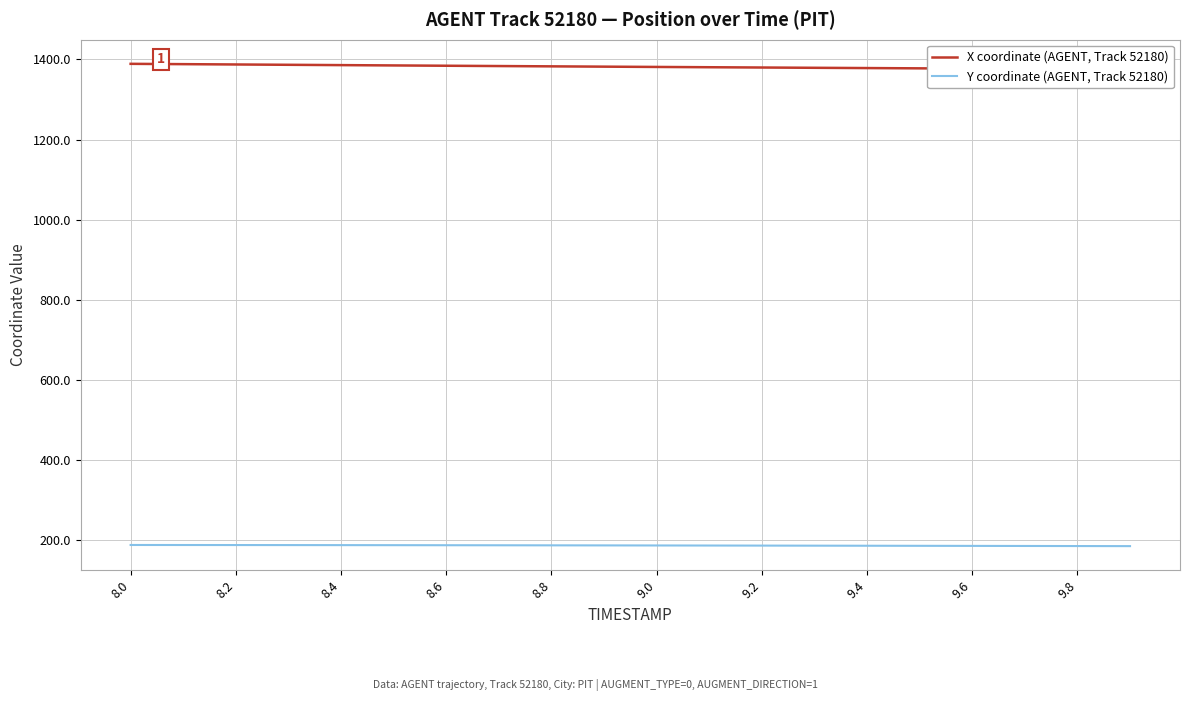

What is the difference between the highest and lowest values at 9.4?

1192.1